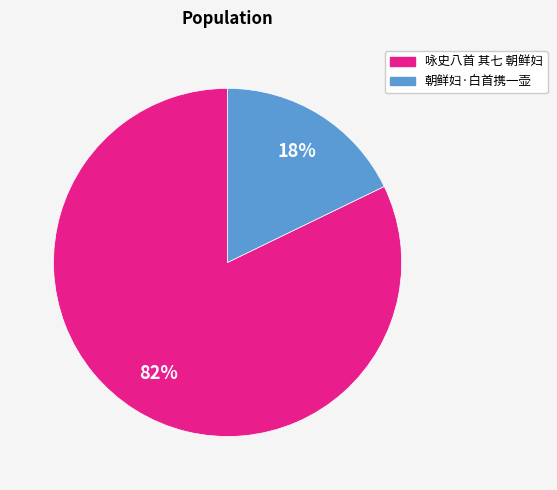

Which has a higher value, 咏史八首 其七 朝鲜妇 or 朝鲜妇·白首携一壶?

咏史八首 其七 朝鲜妇